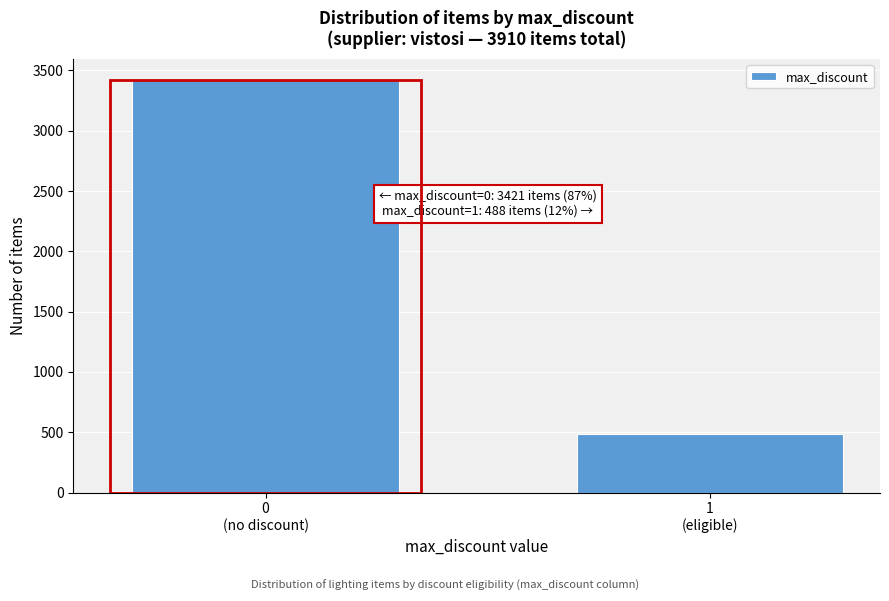

Reading right to left, extract all data points from this chart.

488	3421